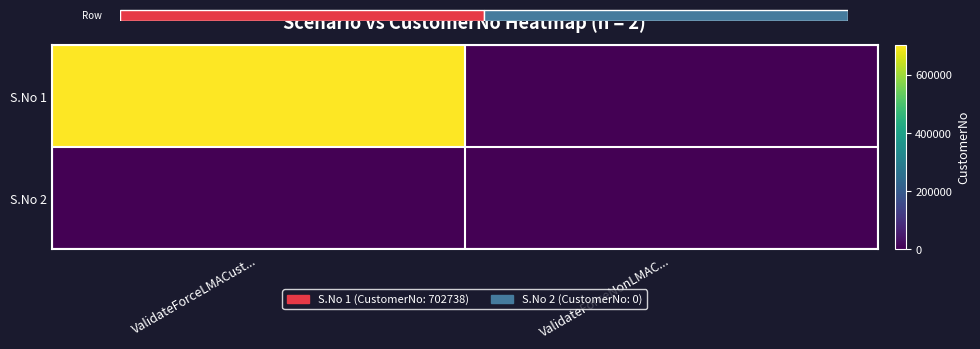

What is the difference between the S.No 1 values at ValidateForceLMACust... and ValidateForceNonLMAC...?

702738